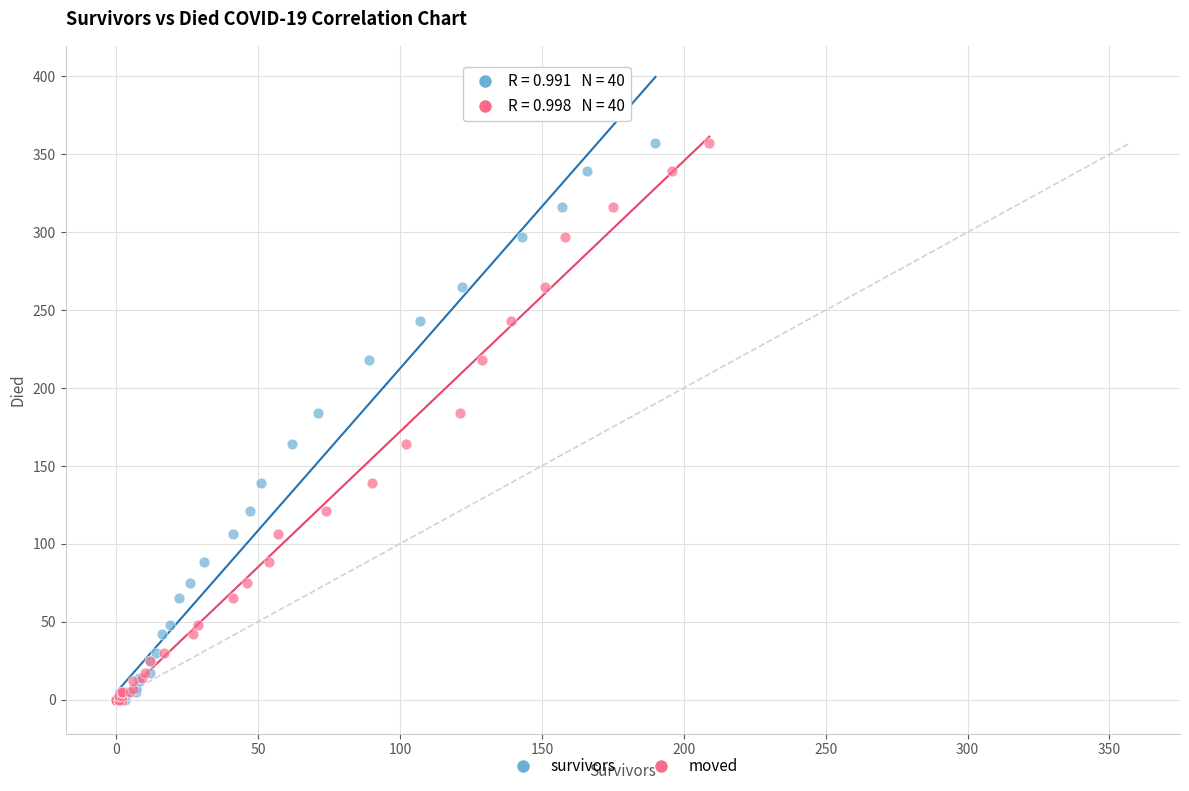

What are all the series names shown in the legend?

survivors, moved